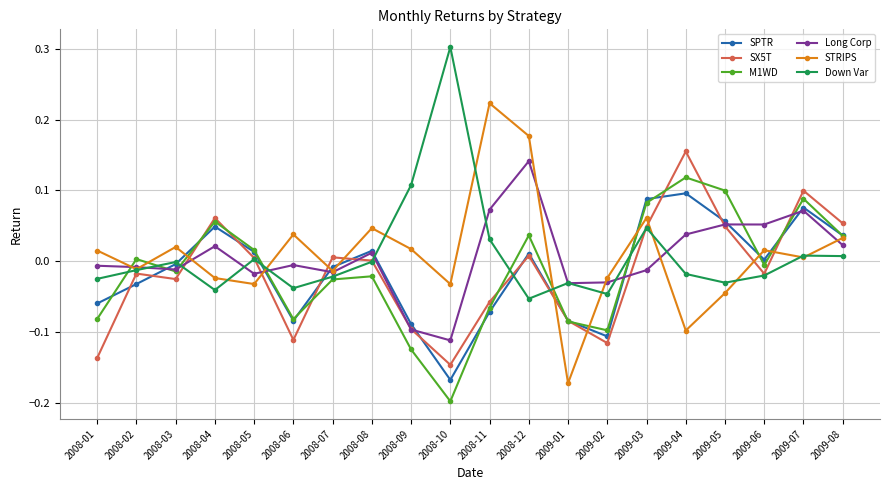

What is the total value across all series at 2009-03?

0.3